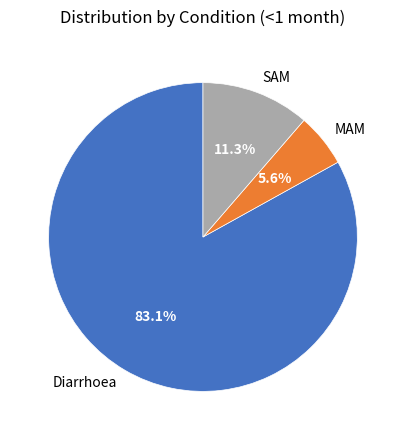

How many segments does this pie chart have?

3